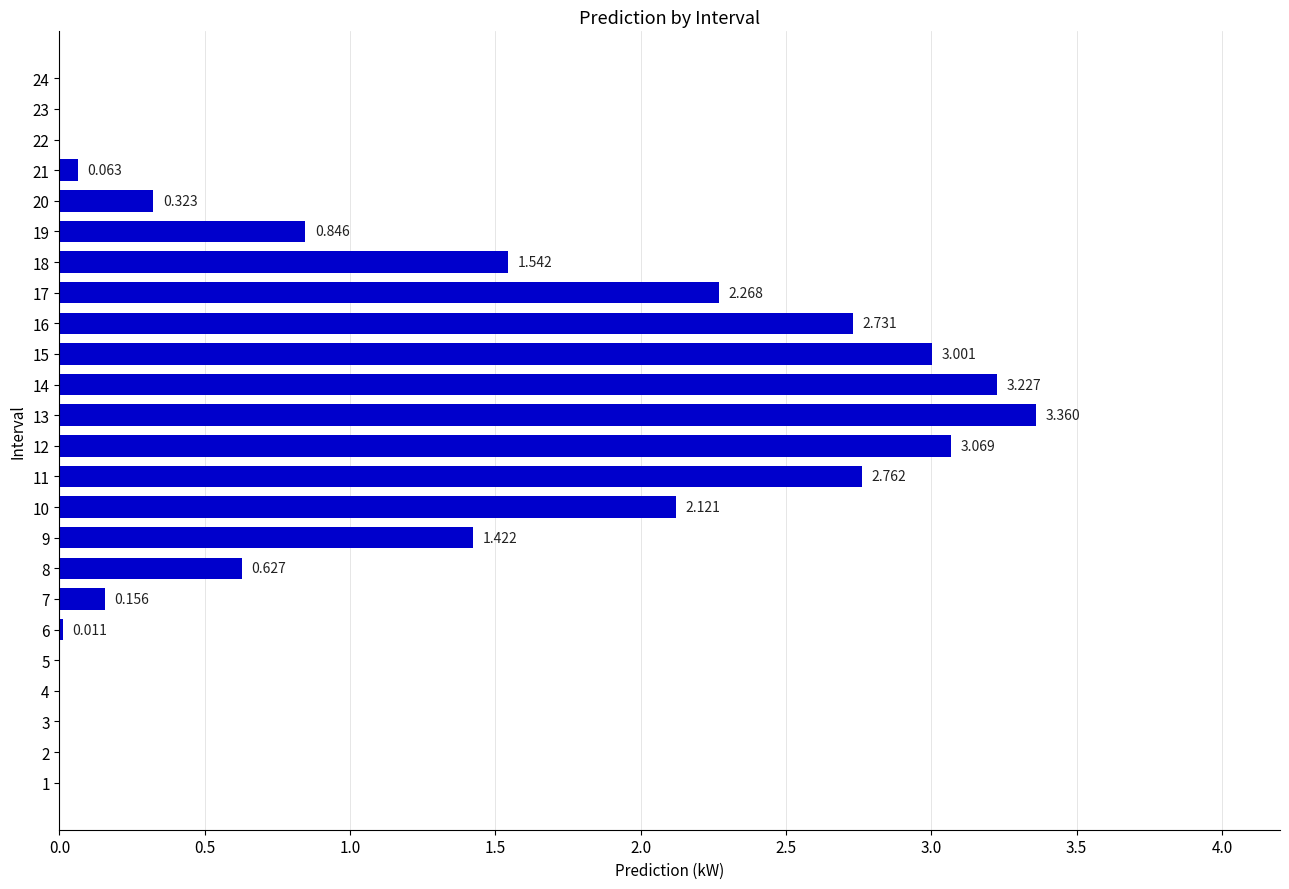

How many categories are shown in the chart?

24